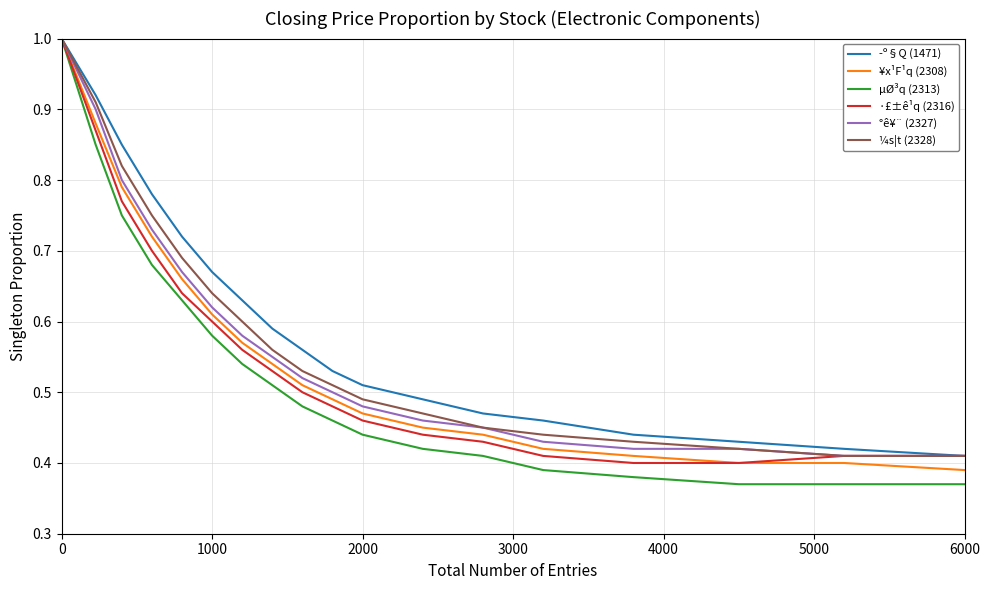

What is the highest value of the ¥x¹F¹q (2308) series?

1.0